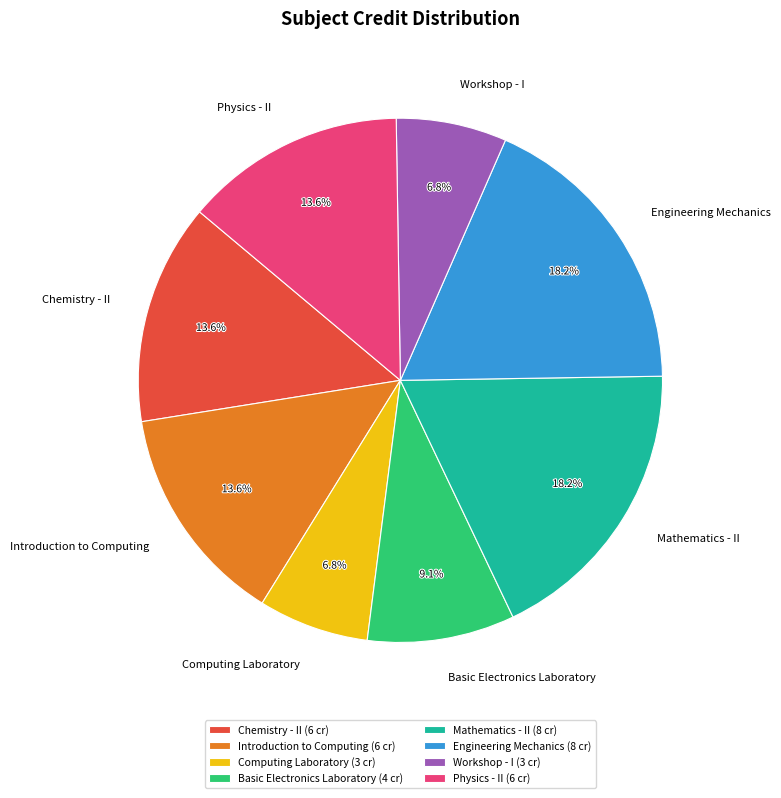

Between Chemistry - II and Engineering Mechanics, which is larger?

Engineering Mechanics